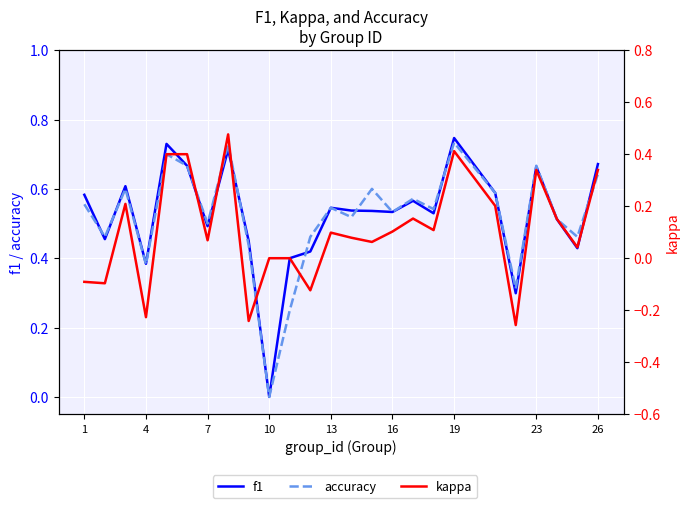

How many f1 values are between 0 and 1?

25